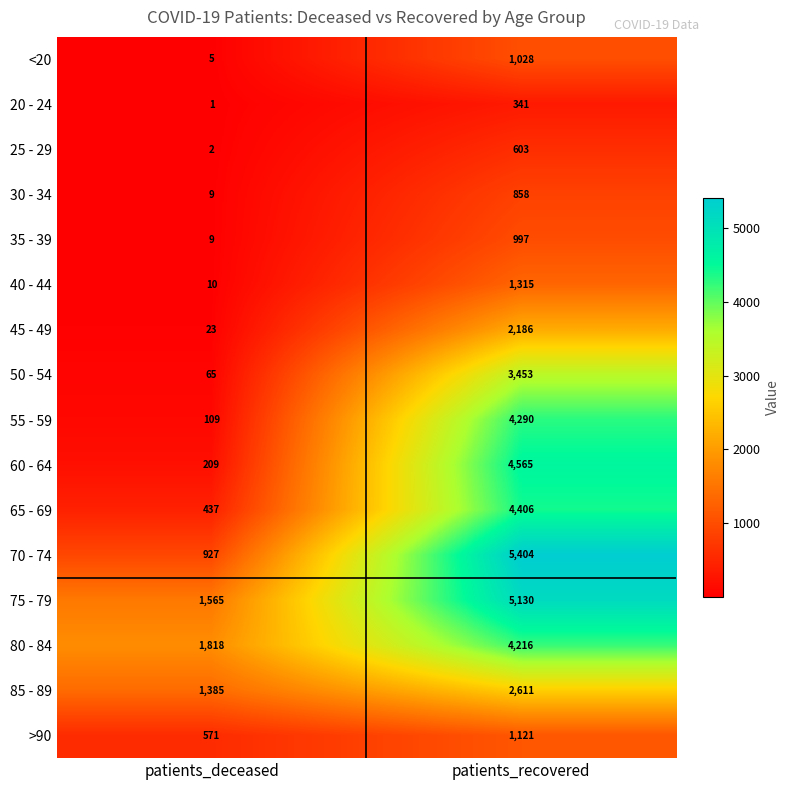

What is the highest value of the 55 - 59 series?

4290